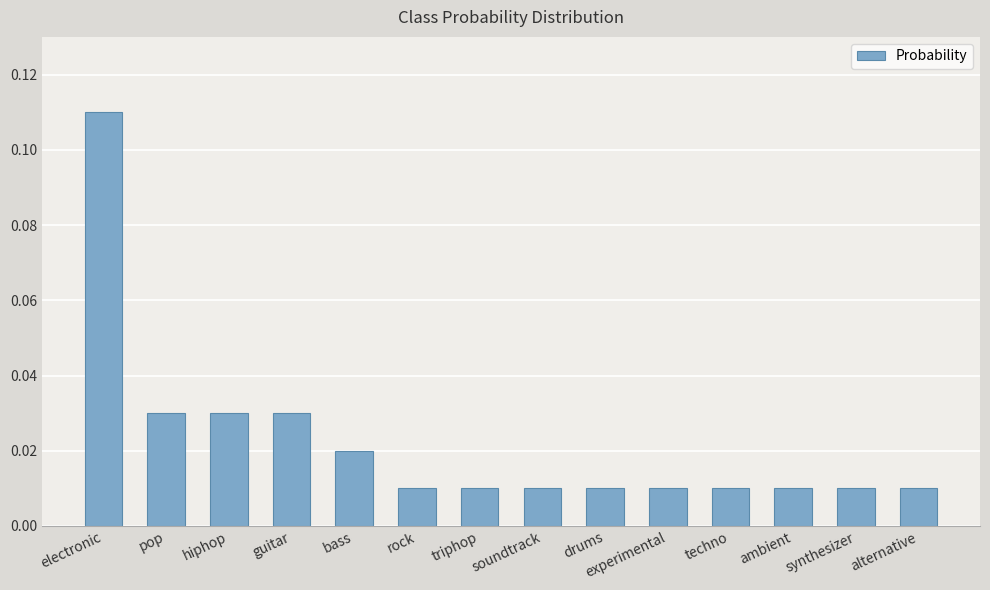

Which category has the highest value across all series?

electronic